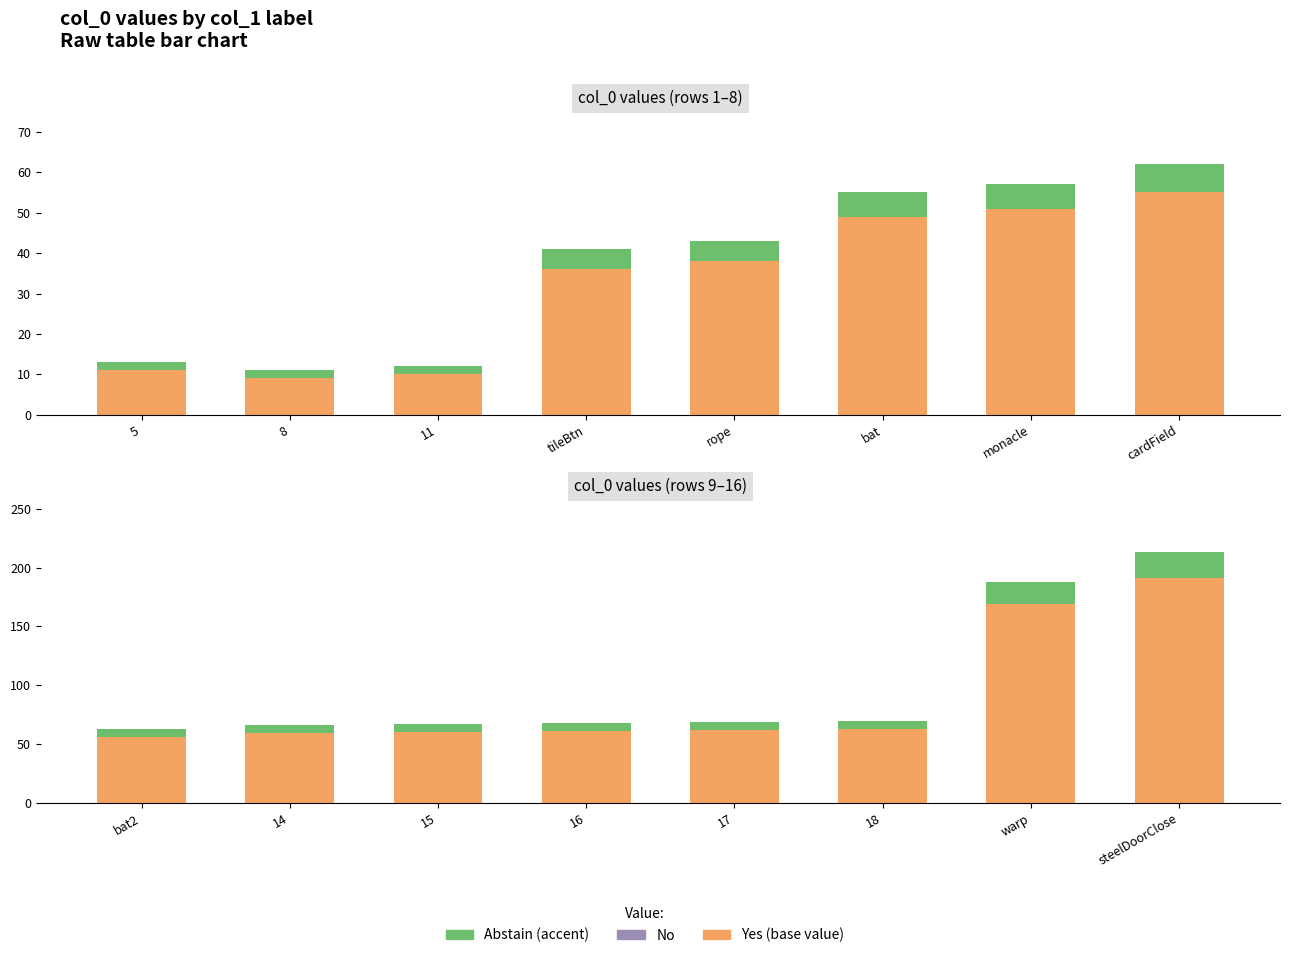

How many groups of bars are there?

8